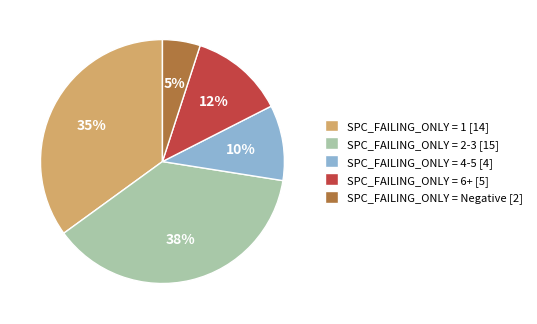

How many segments does this pie chart have?

5